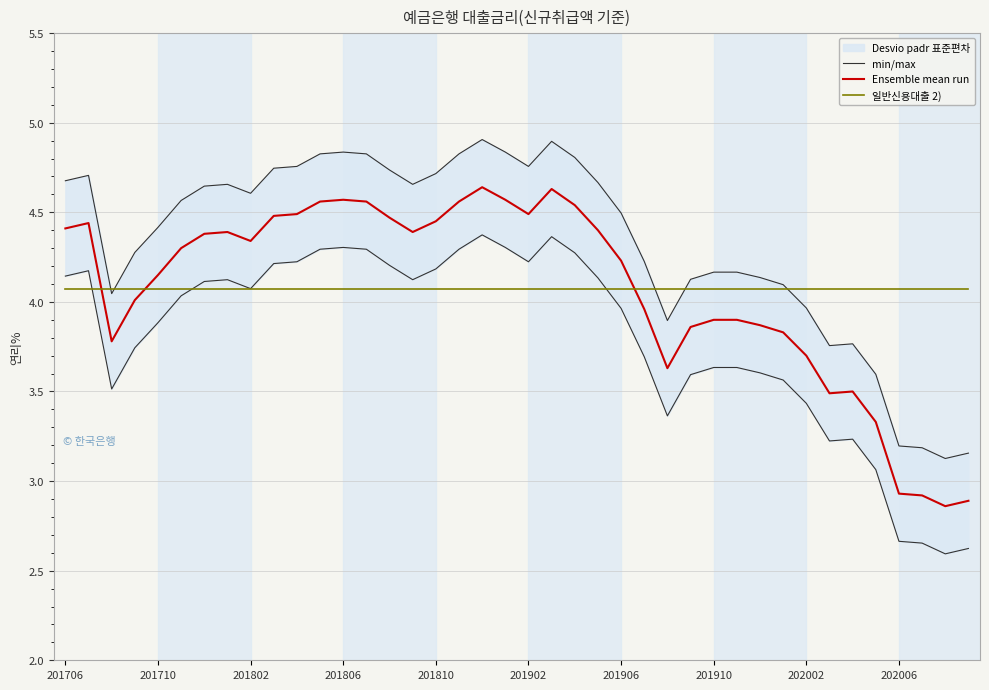

The 일반신용대출 2) series shows 7.3 at 39. True or false?

False